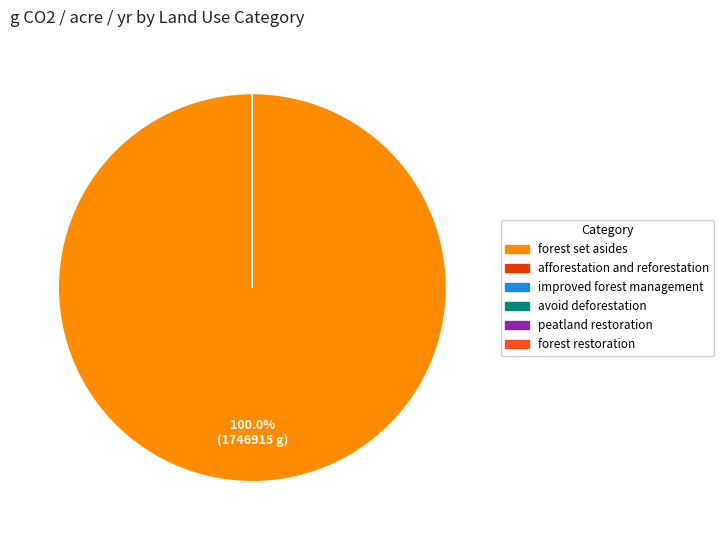

Do peatland restoration and afforestation and reforestation together represent more than half of the pie?

No